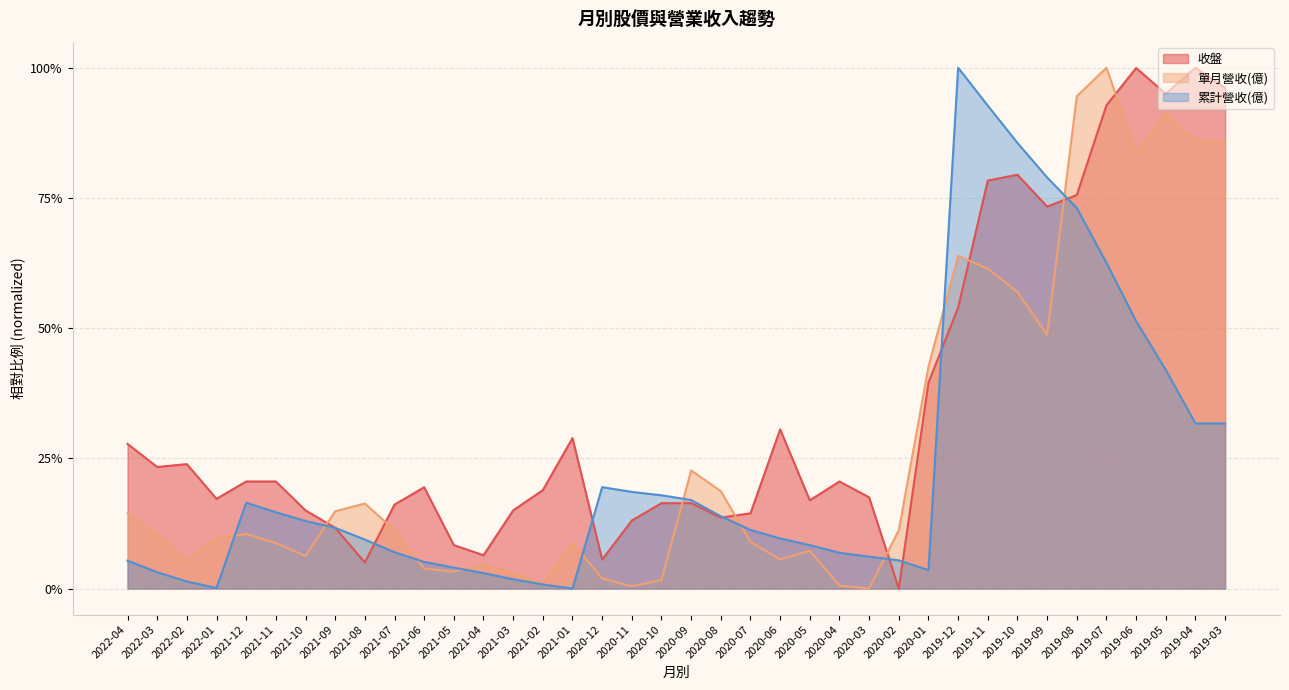

What is the sum of all 累計營收(億) values?

8.8